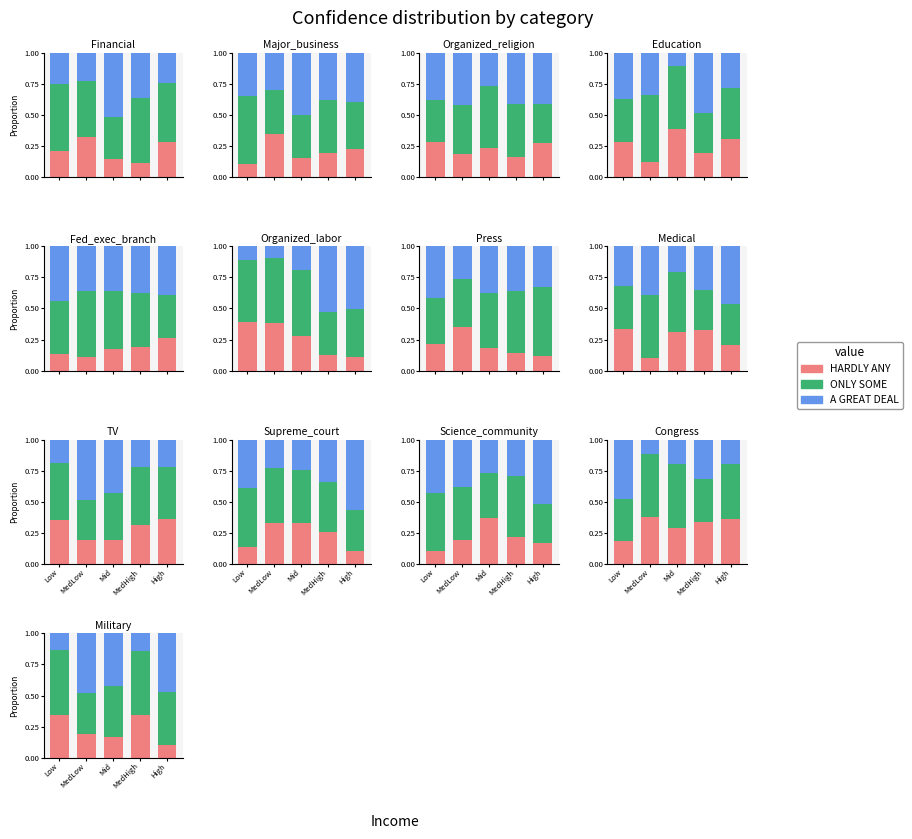

How many series are shown in this chart?

3